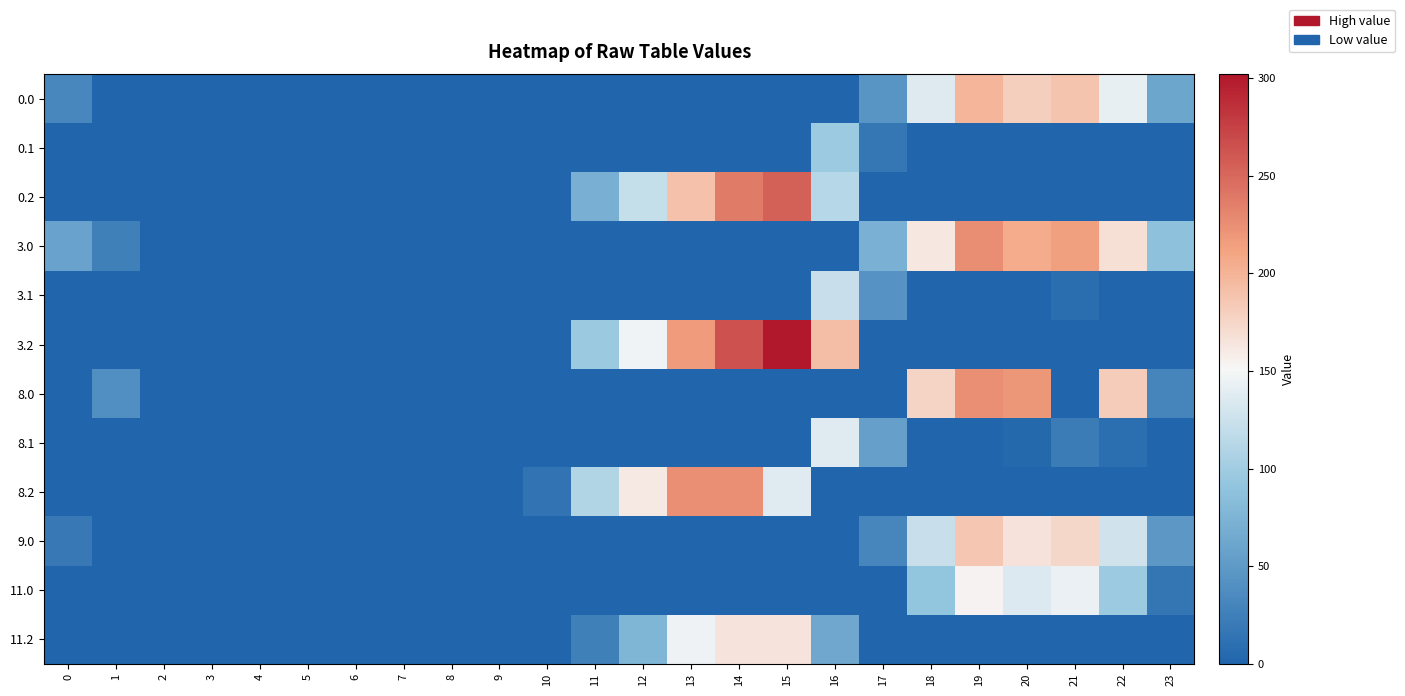

At which category is the sum across all series the highest?

19